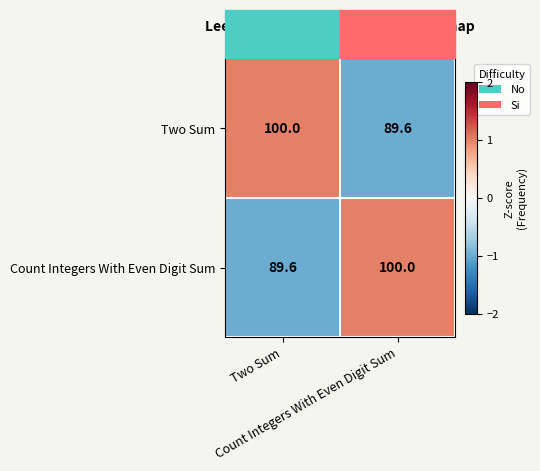

What is the minimum value shown in the chart?

89.6